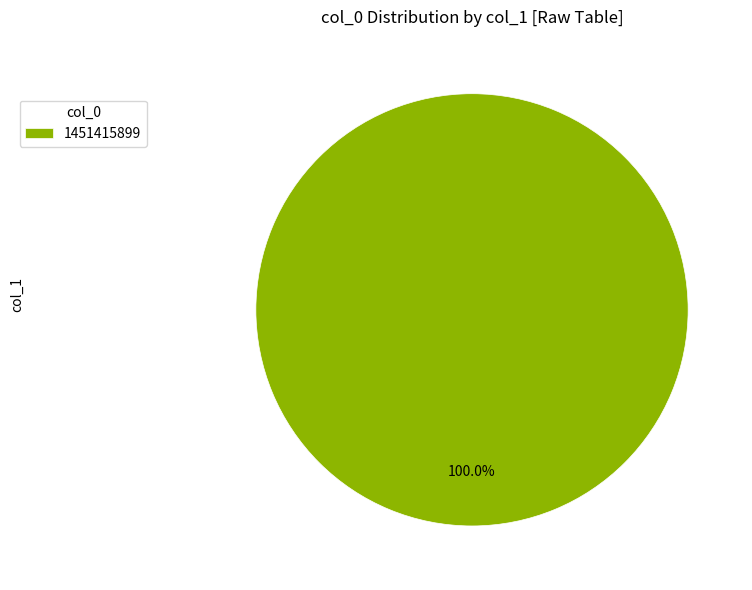

Does 1451415899 account for over 50% of the chart?

Yes